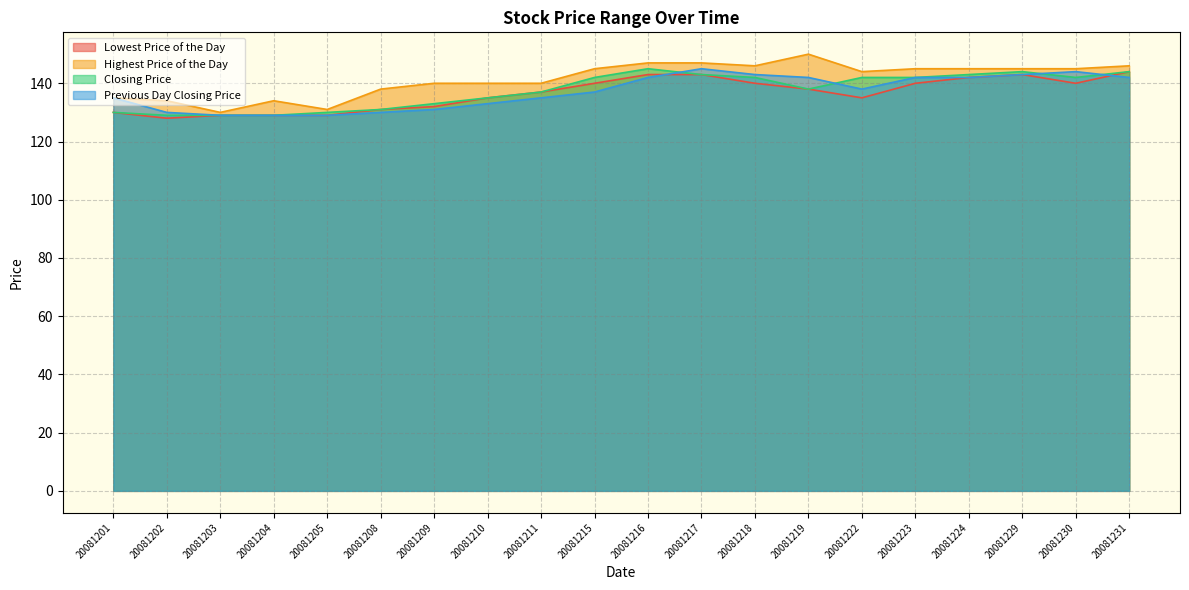

Which label corresponds to the largest value in the chart?

20081219